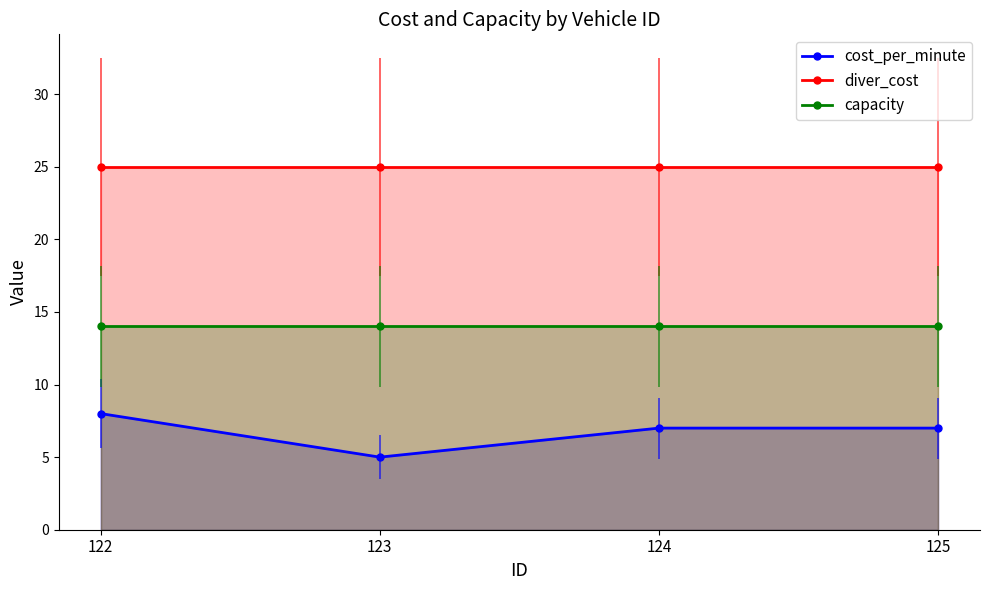

Reading left to right, list all the values displayed in this chart.

cost_per_minute: 122=8	123=5	124=7	125=7
diver_cost: 122=25	123=25	124=25	125=25
capacity: 122=14	123=14	124=14	125=14